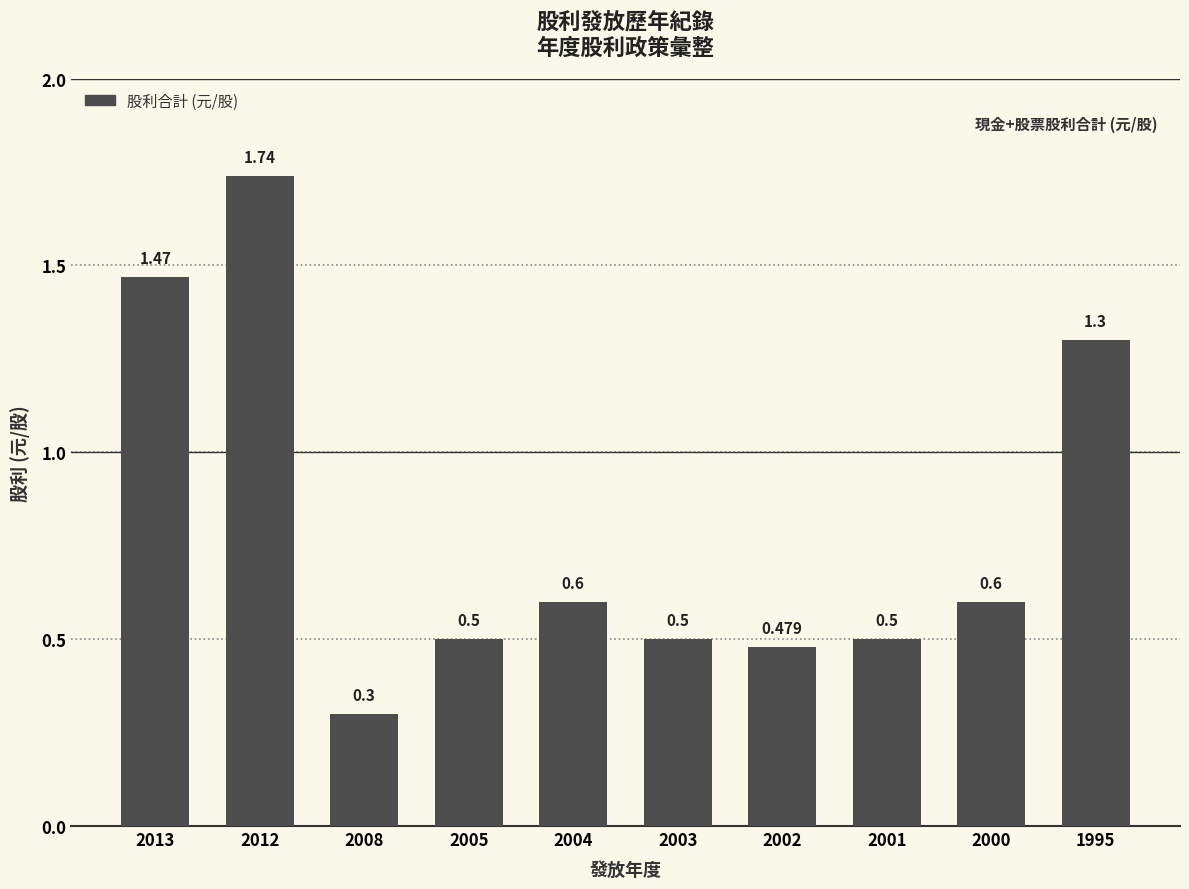

List the labels in order of value, smallest first.

2008, 2002, 2005, 2003, 2001, 2004, 2000, 1995, 2013, 2012